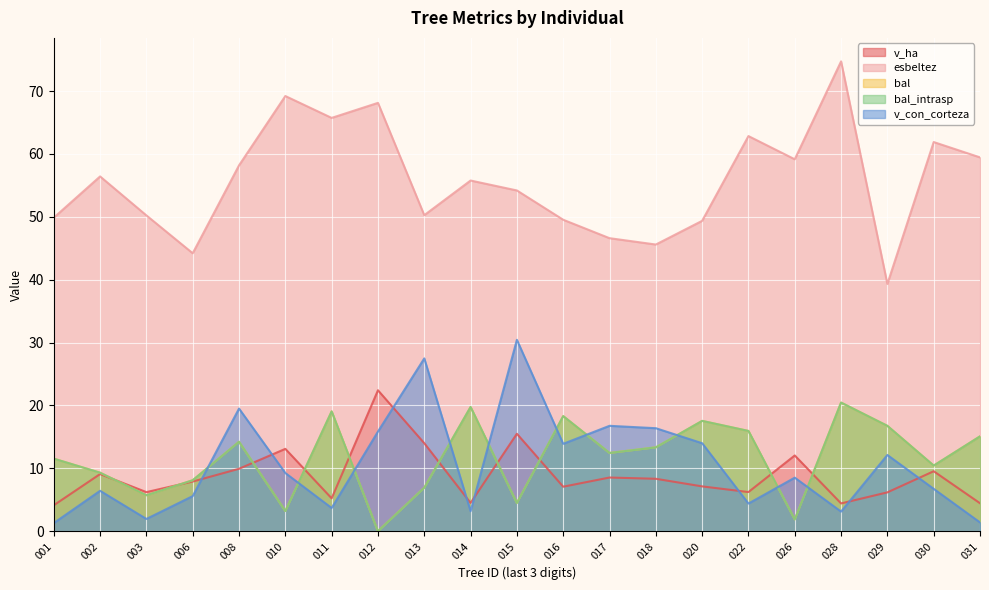

What is the maximum value for esbeltez?

74.7